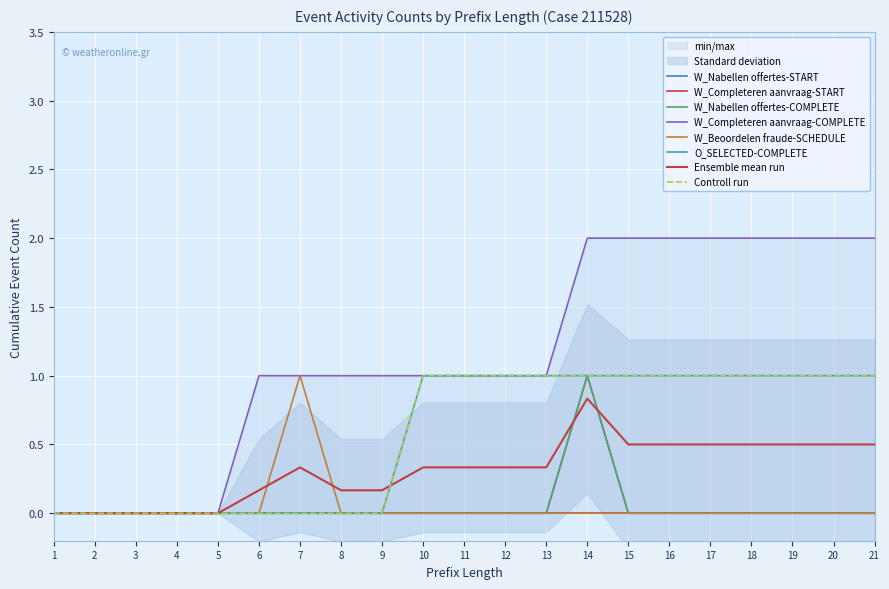

True or false: W_Beoordelen fraude-SCHEDULE and W_Nabellen offertes-START cross at least once.

False